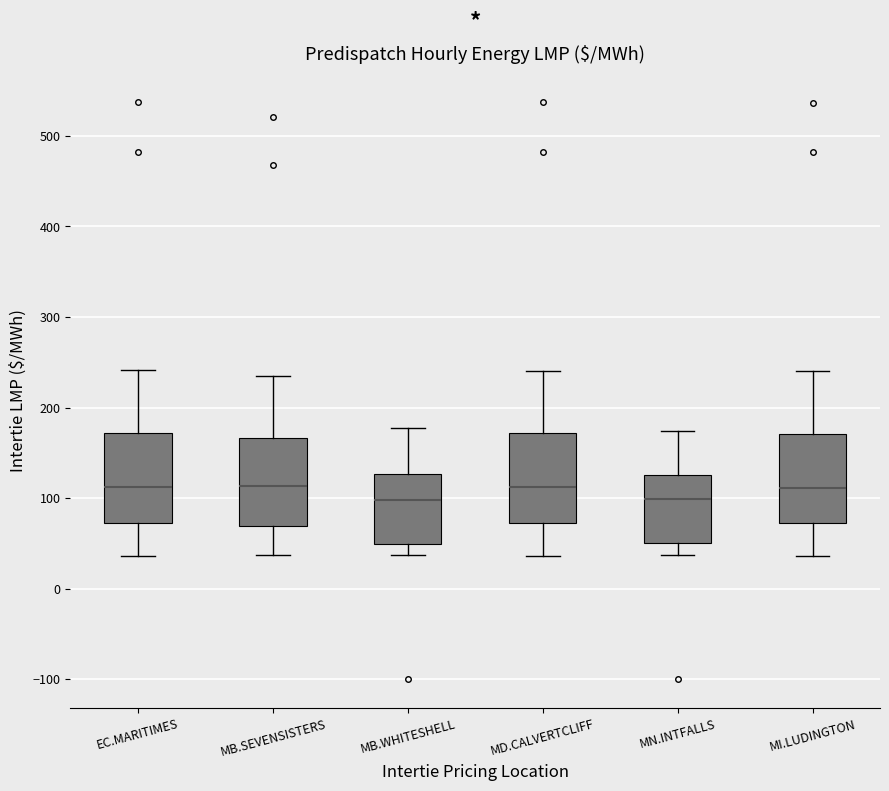

Reading left to right, transcribe this box plot: for each box, give where its median line is, the range the box spans, and where its two whiskers end, as read against the y-axis. The values are not printed on the chart, so give them approximately, as read against the axis.

EC.MARITIMES: median 110, box 70 to 170, whiskers 40 to 240
MB.SEVENSISTERS: median 110, box 70 to 170, whiskers 40 to 230
MB.WHITESHELL: median 100, box 50 to 130, whiskers 40 to 180
MD.CALVERTCLIFF: median 110, box 70 to 170, whiskers 40 to 240
MN.INTFALLS: median 100, box 50 to 130, whiskers 40 to 170
MI.LUDINGTON: median 110, box 70 to 170, whiskers 40 to 240